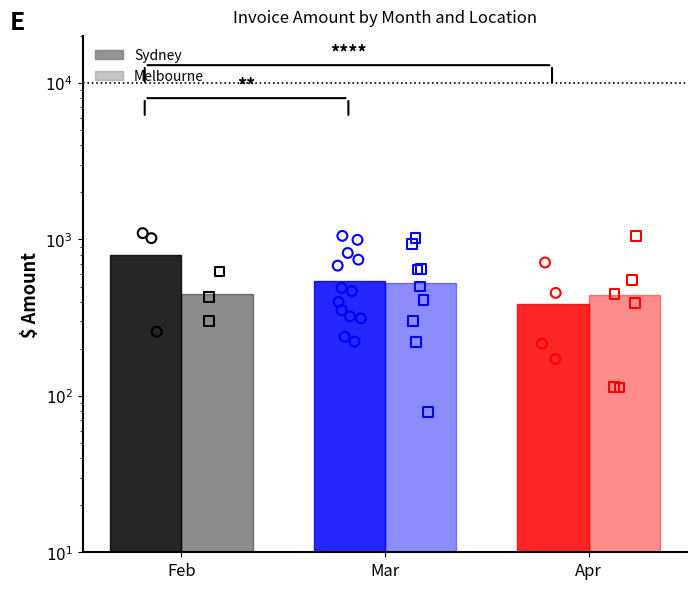

Which series contains the lowest Y value?

Sydney